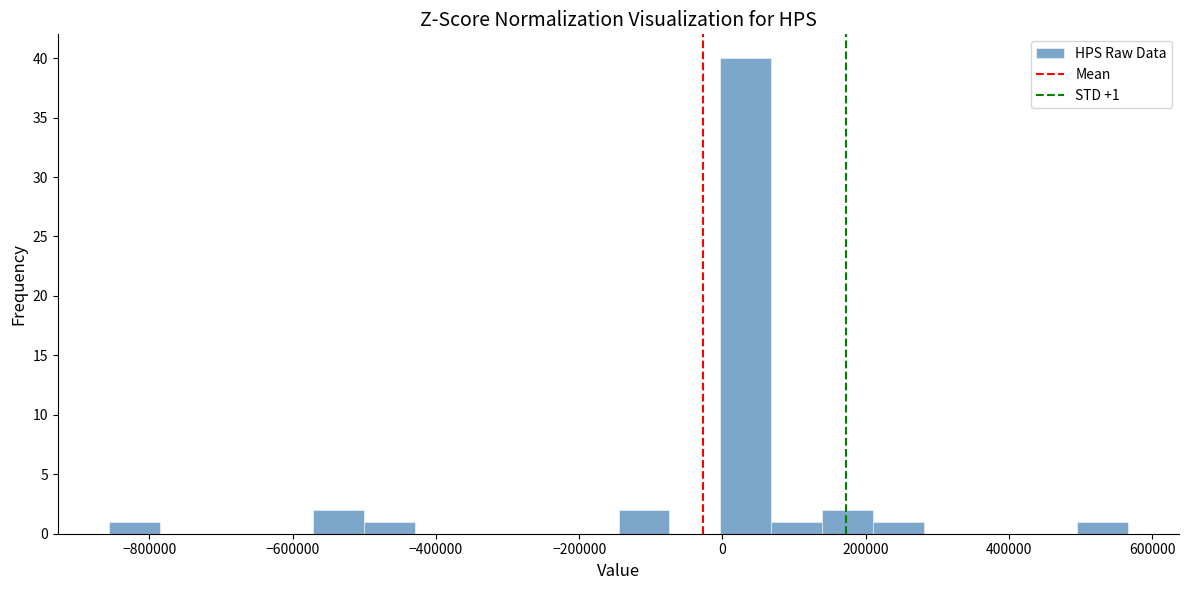

Around what value on the x-axis is the tallest bar? Give the approximate position of its centre, as read against the axis.

40000